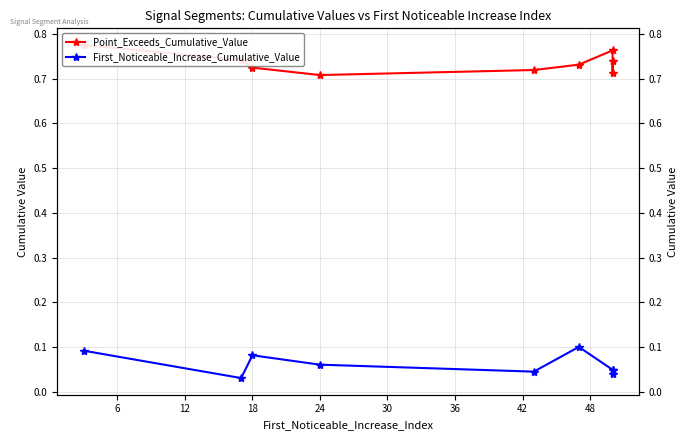

True or false: First_Noticeable_Increase_Cumulative_Value has a value of 0.0 at 24.

False